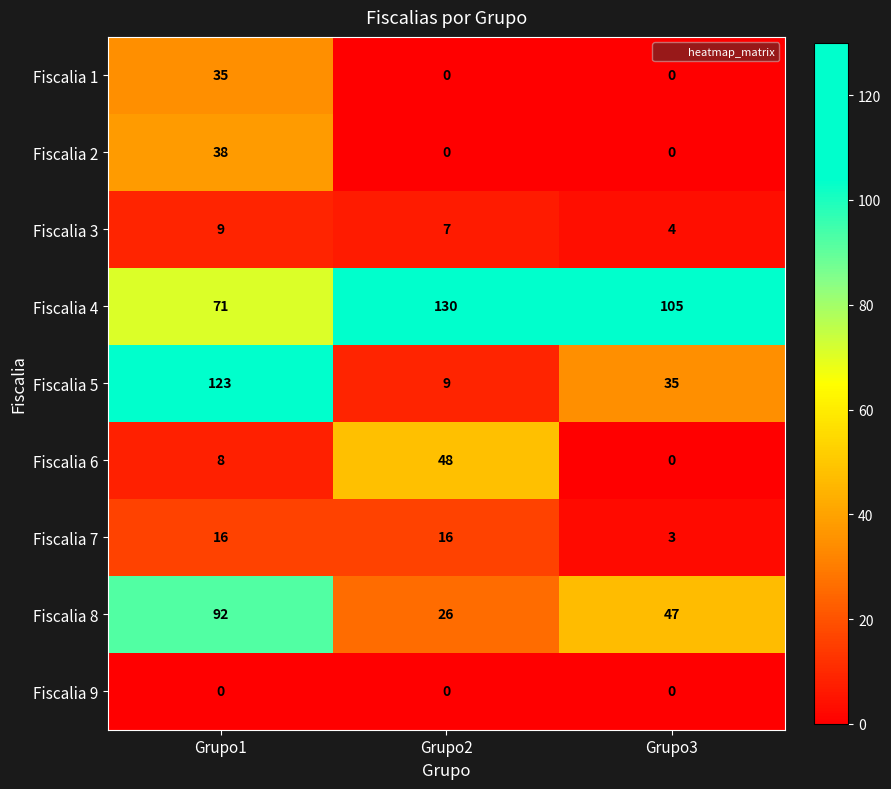

How many data points in Fiscalia 3 are less than 7?

1